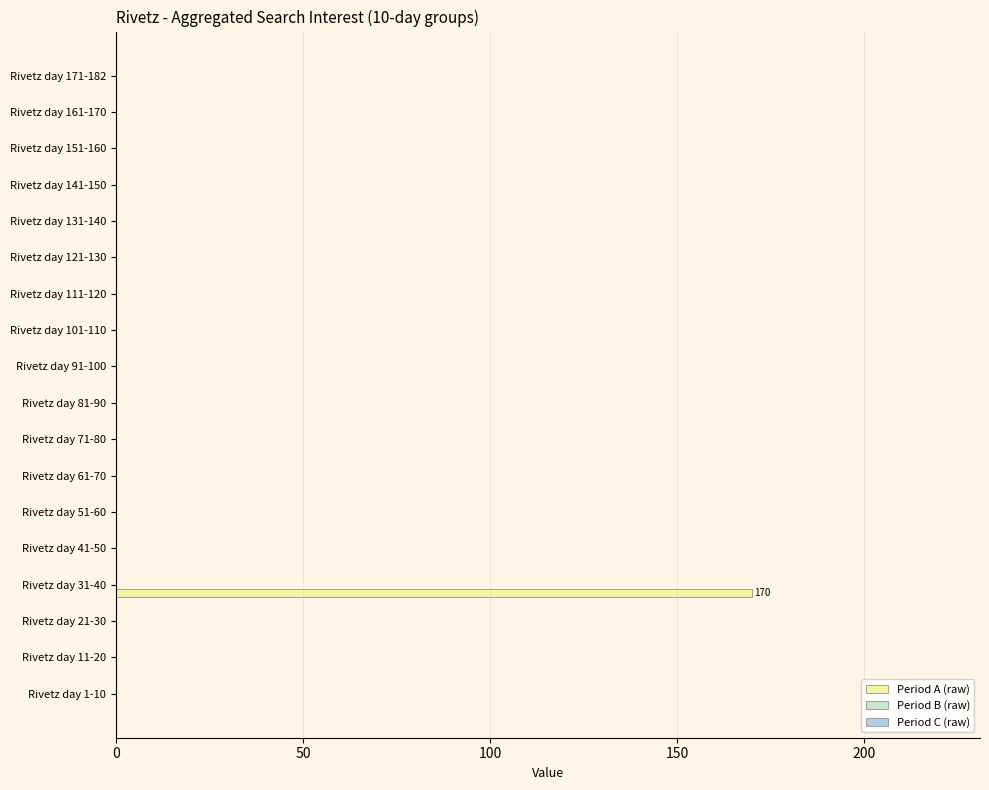

Which label corresponds to the largest value in the chart?

Rivetz day 31-40